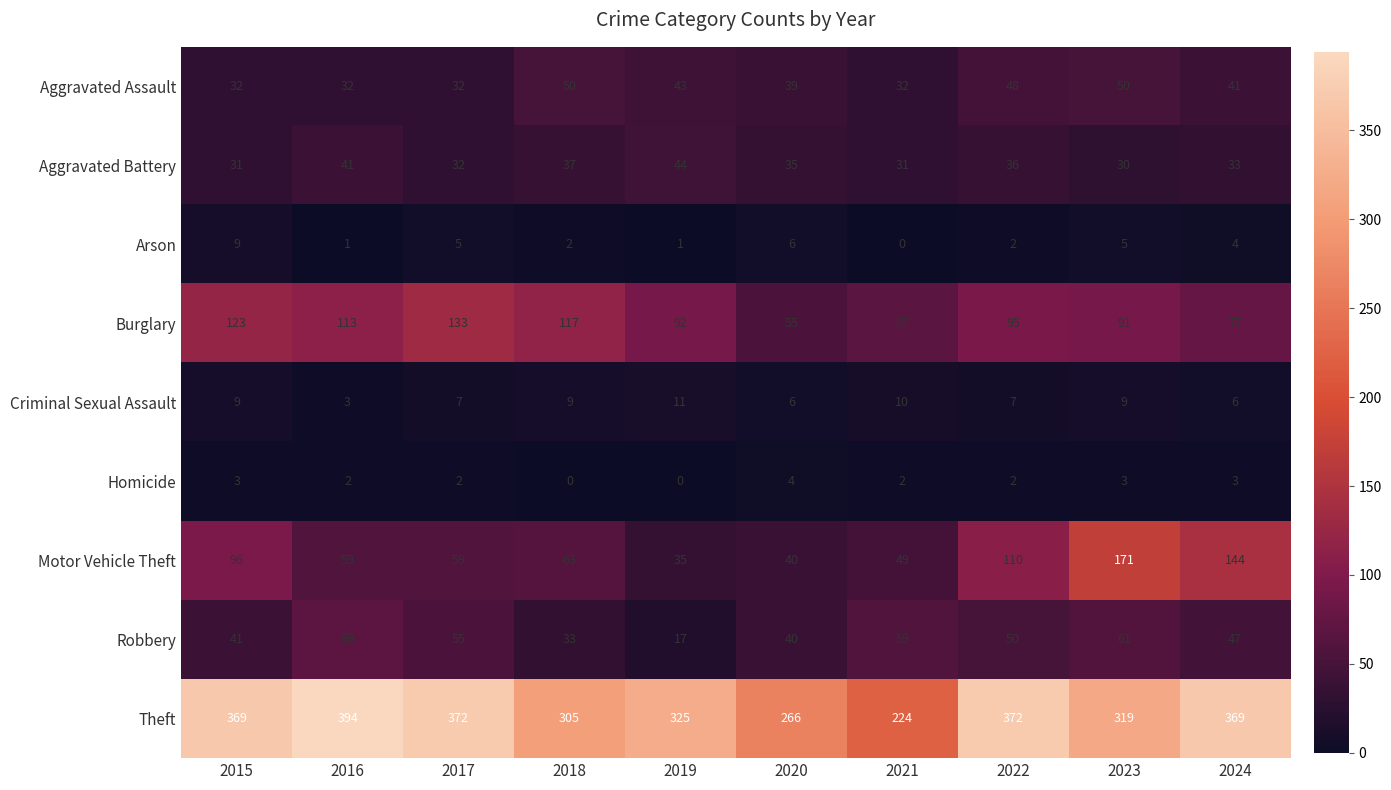

True or false: Robbery has a value of 33 at 2018.

True